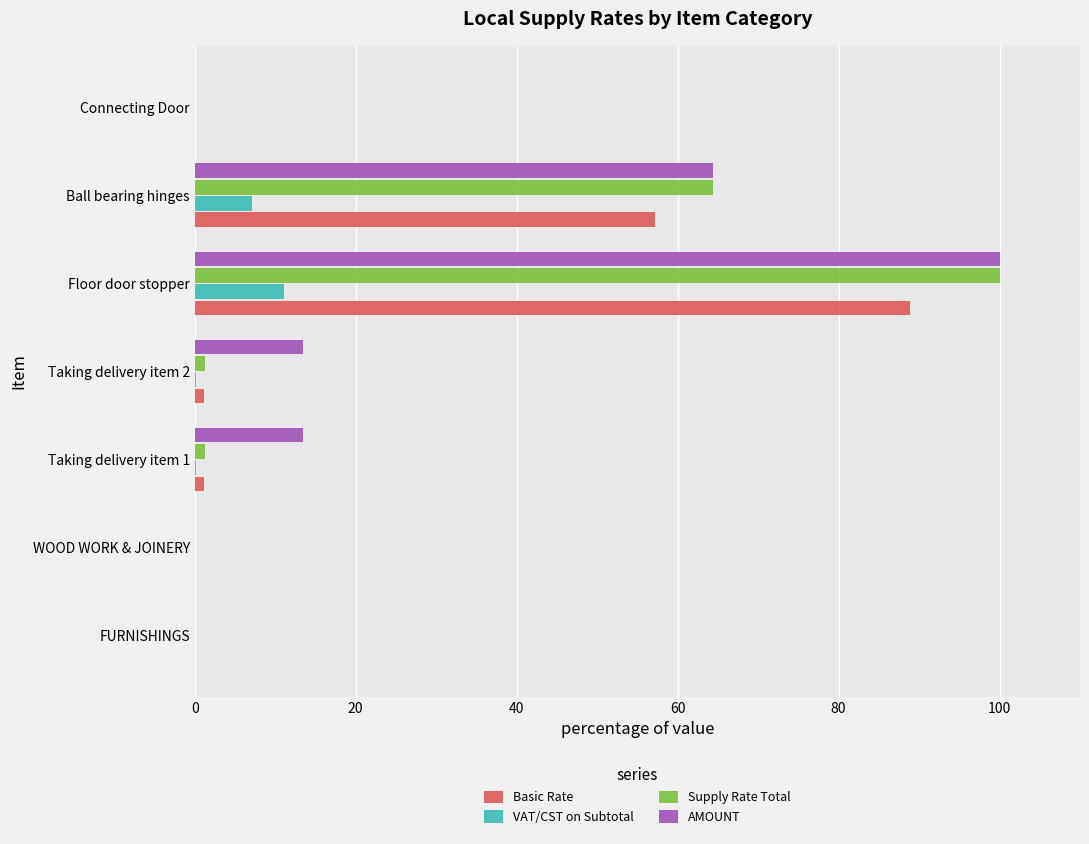

How many distinct data groups are displayed?

4